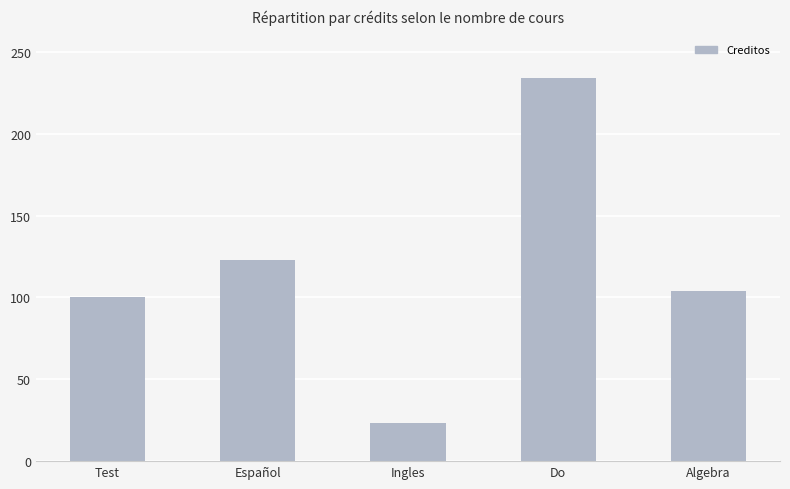

List the labels in order of value, smallest first.

Ingles, Test, Algebra, Español, Do